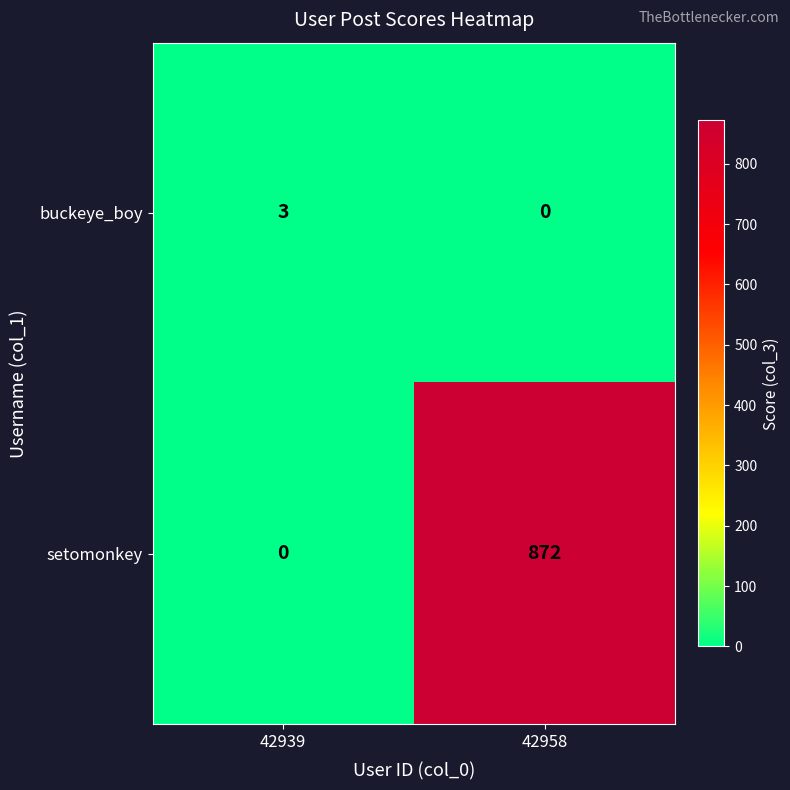

Reading right to left, what are all the values shown in this chart?

buckeye_boy: 0	3
setomonkey: 872	0